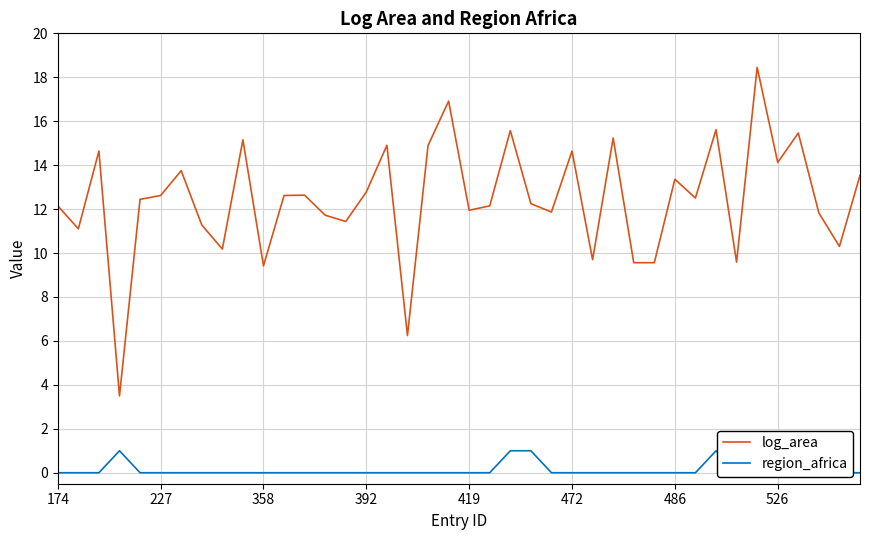

Does the chart display data point markers on the line(s)?

No